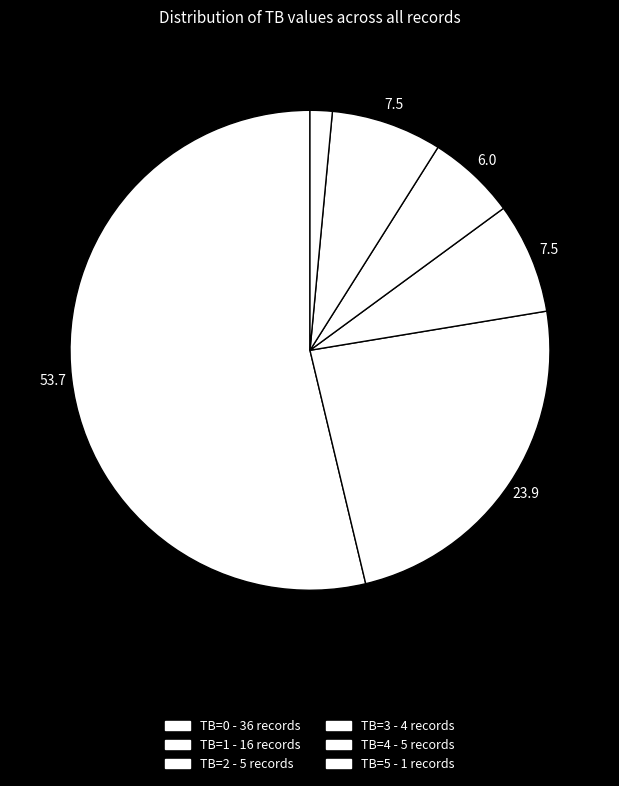

To the nearest percent, what percentage of the pie is TB=3?

6%